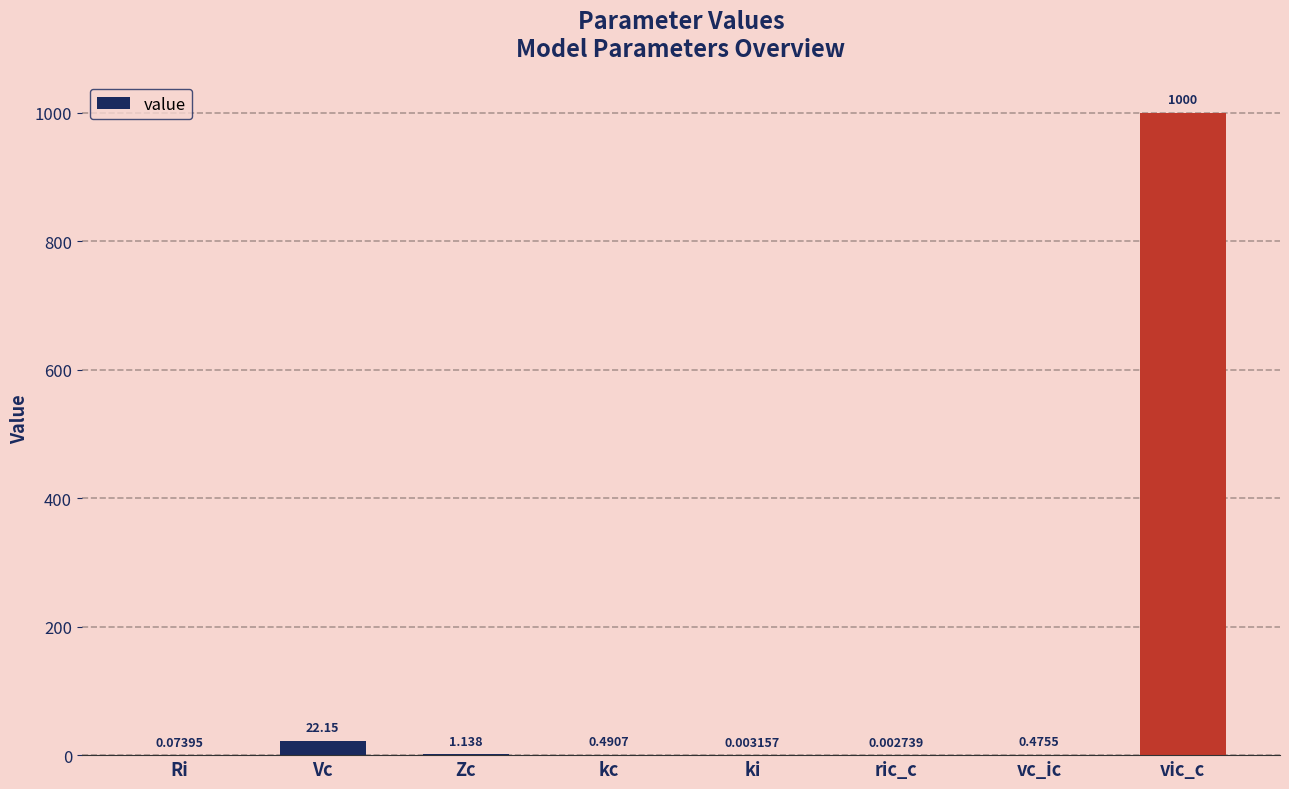

At which category does the chart reach its peak across all series?

vic_c